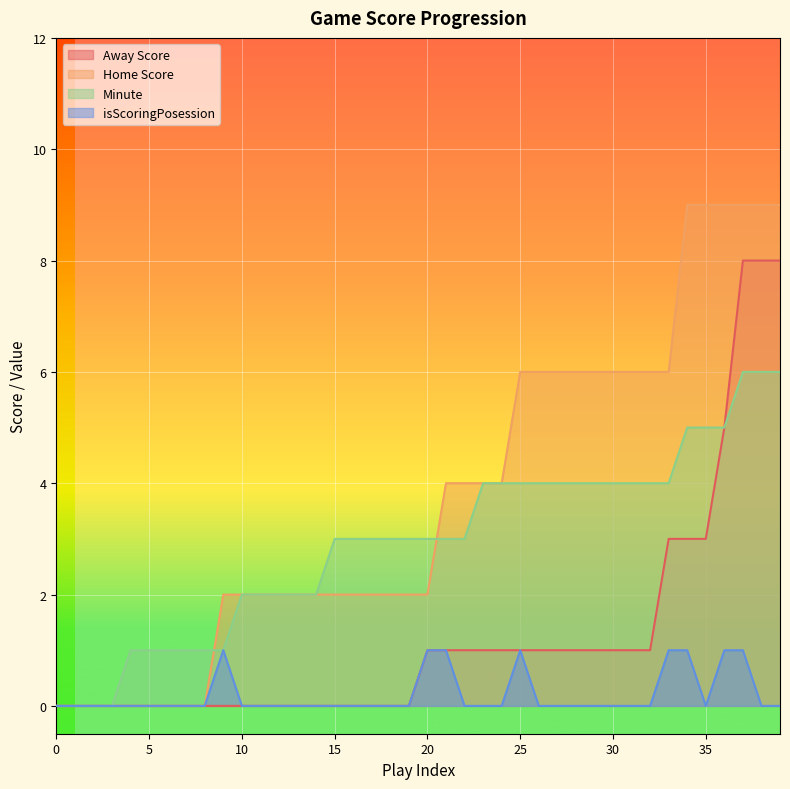

How many data points in Minute are less than 3?

15